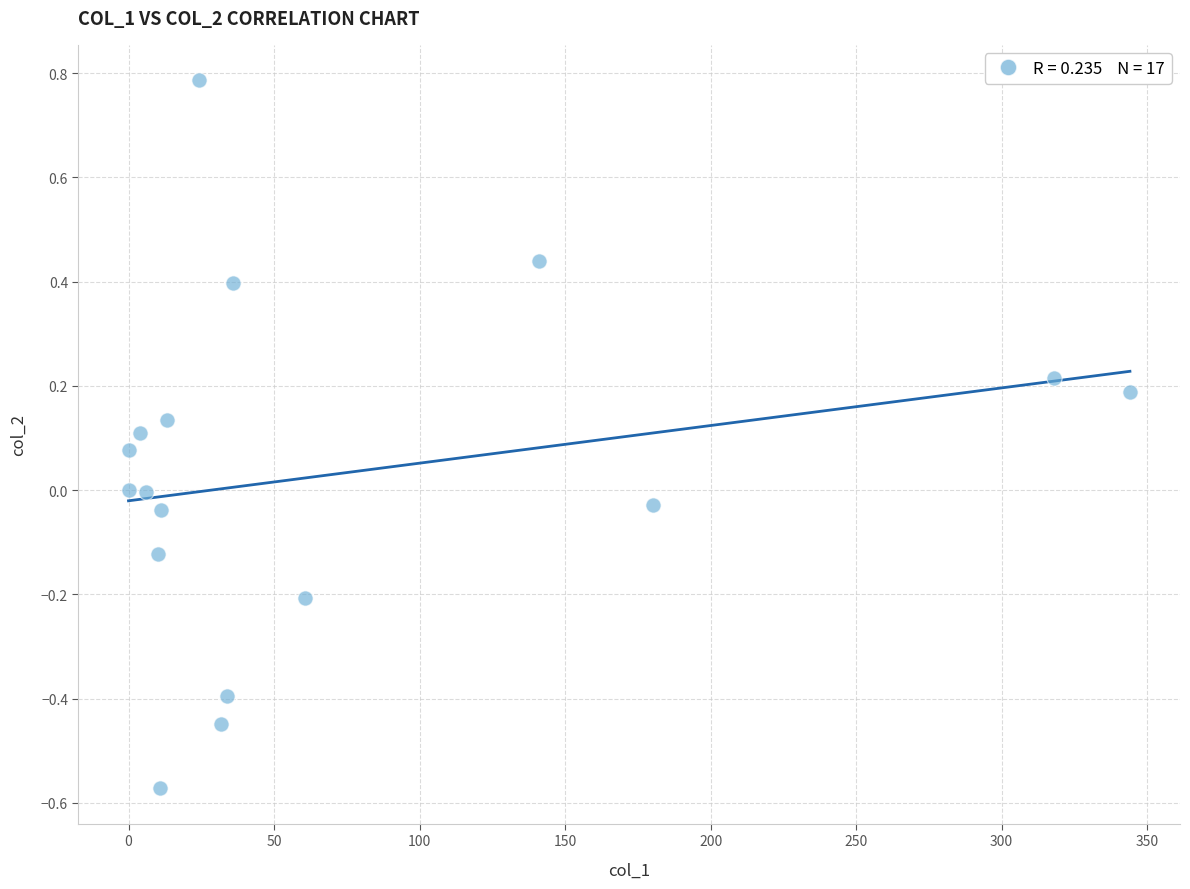

What is the range of Y values (max minus min)?

1.4